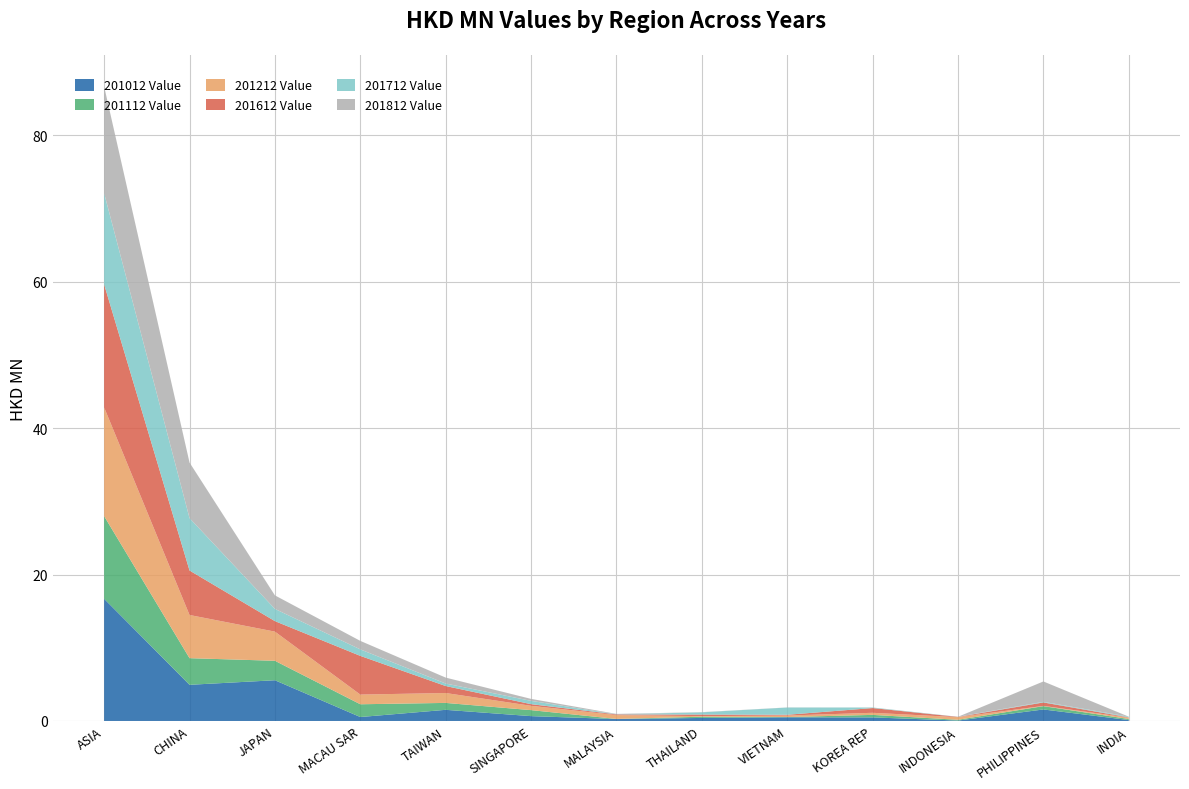

Reading left to right, what are all the values shown in this chart?

201012 Value: 16.7	4.9	5.6	0.5	1.5	0.7	0.3	0.4	0.5	0.5	0.1	1.6	0.1
201112 Value: 11.3	3.6	2.7	1.7	0.9	0.8	0.0	0.2	0.0	0.3	0.1	0.5	0.1
201212 Value: 14.8	5.9	4.0	1.3	1.4	0.6	0.5	0.1	0.2	0.3	0.4	0.0	0.2
201612 Value: 16.8	6.1	1.4	5.3	1.0	0.2	0.1	0.2	0.1	0.6	0.0	0.5	0.0
201712 Value: 12.5	7.2	1.7	0.9	0.3	0.5	0.0	0.3	1.0	0.1	0.0	0.1	0.1
201812 Value: 14.6	7.6	1.9	1.2	0.8	0.3	0.1	0.0	0.0	0.0	0.0	2.8	0.0